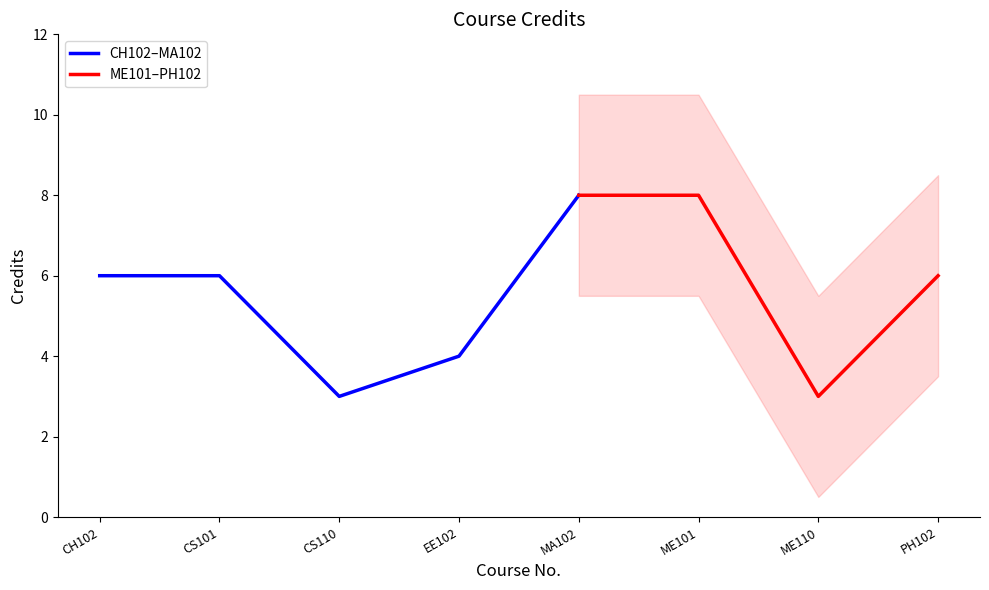

What position from the right is PH102?

1